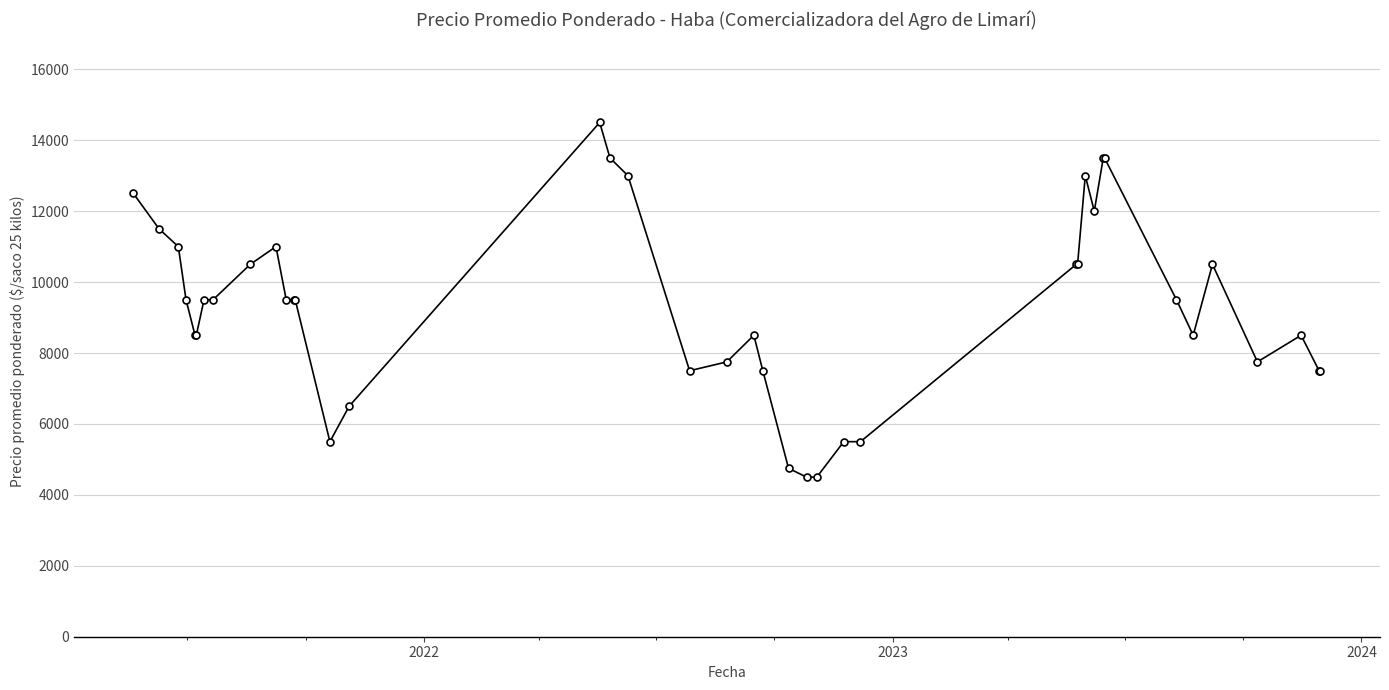

True or false: there are more than 2 points higher than both neighbors.

True